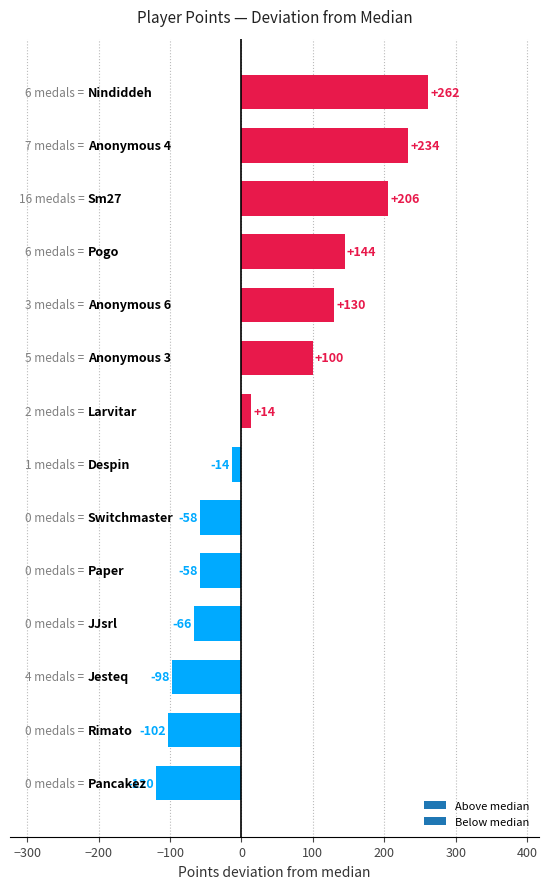

Are the bars horizontal?

Yes